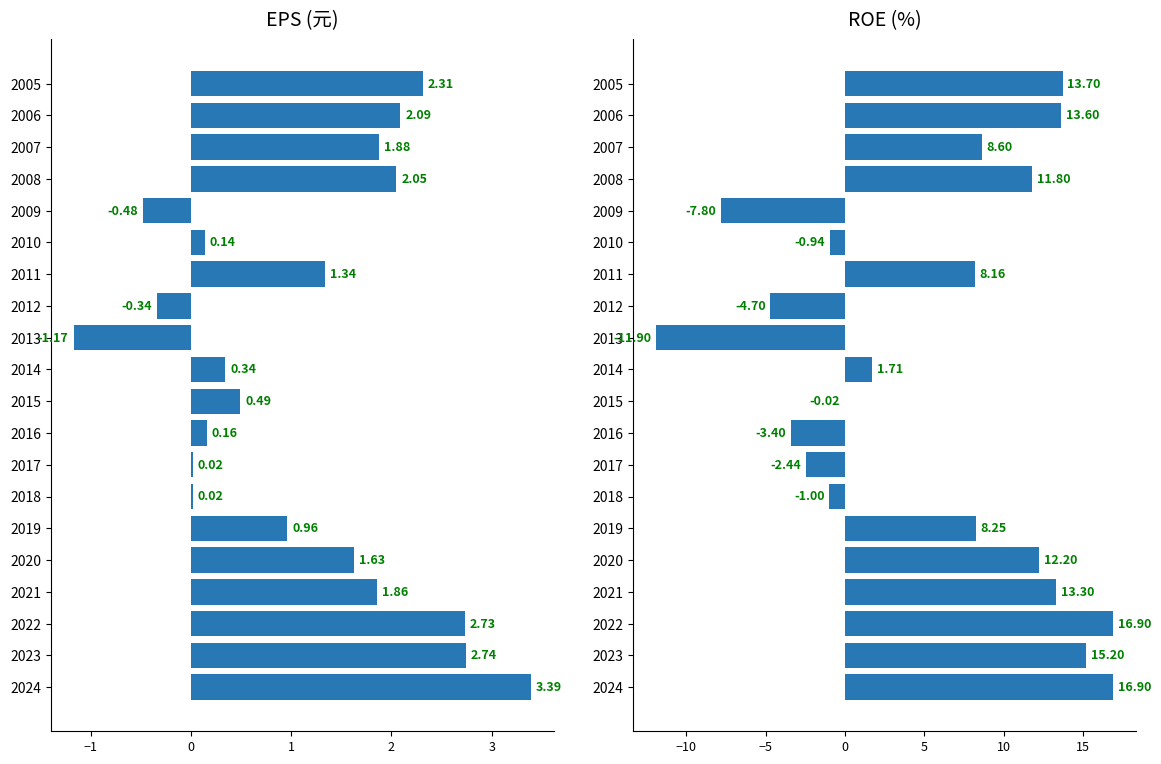

True or false: ROE(%) has a value of 1.7 at 2014.

True